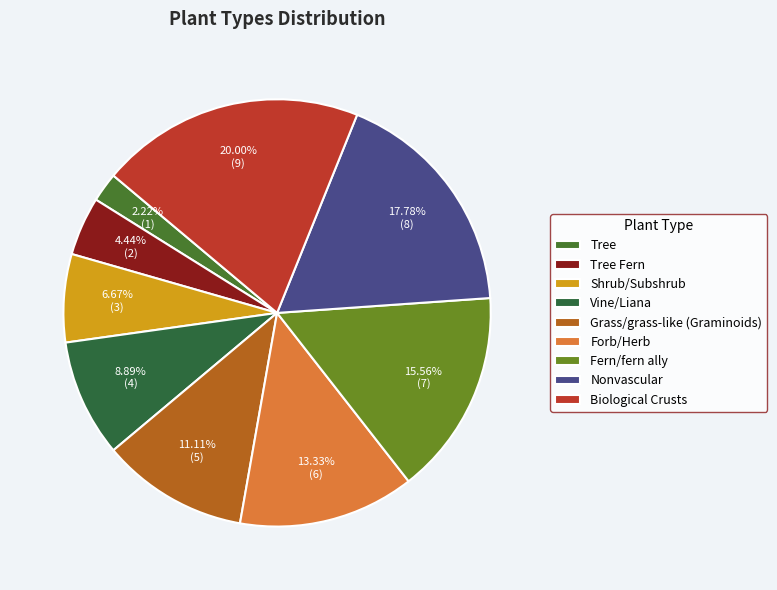

To the nearest percent, what percentage of the pie is Fern/fern ally?

16%